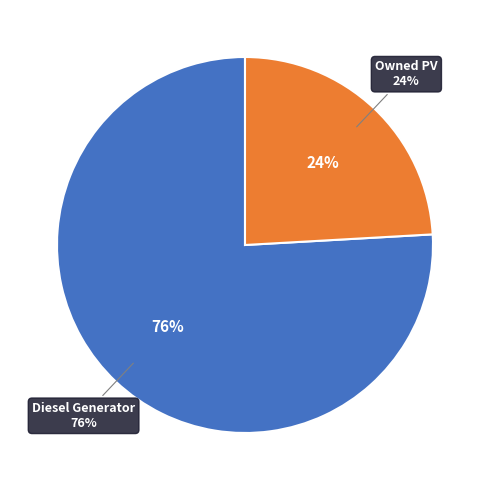

Which category accounts for the majority?

Diesel Generator